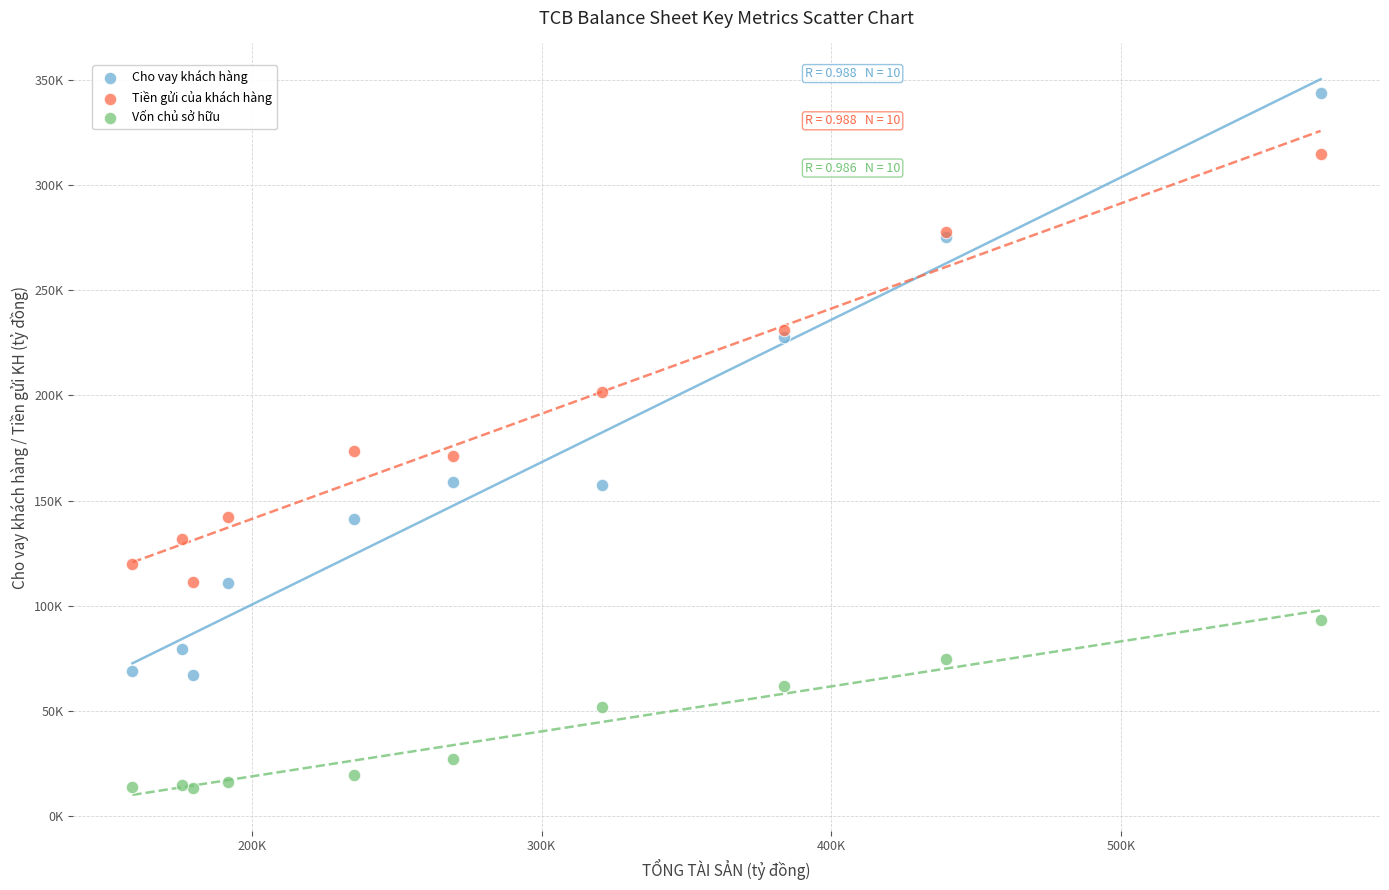

Which series has the widest spread of Y values?

Cho vay khách hàng